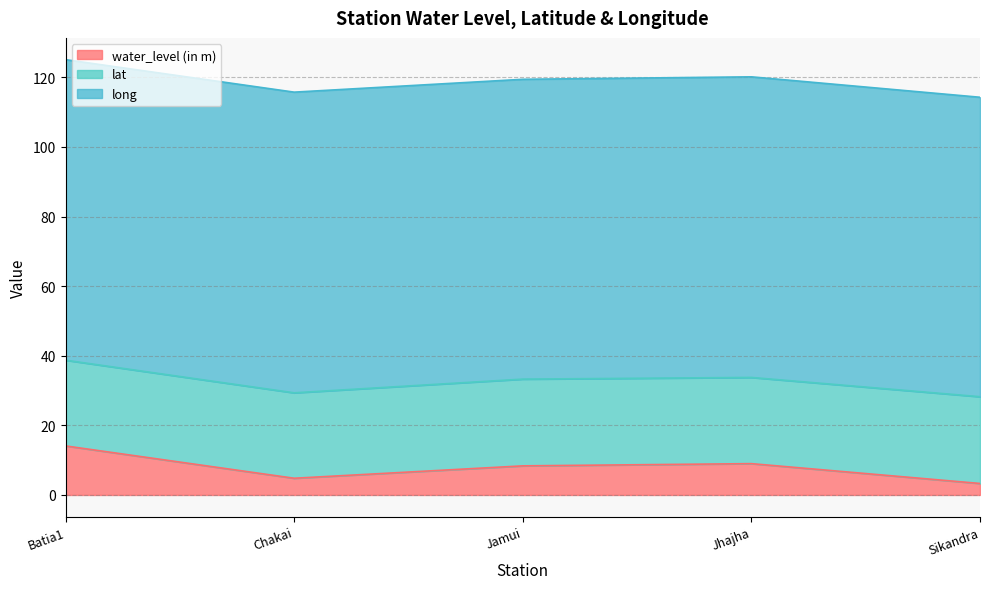

What position from the right is Batia1?

5